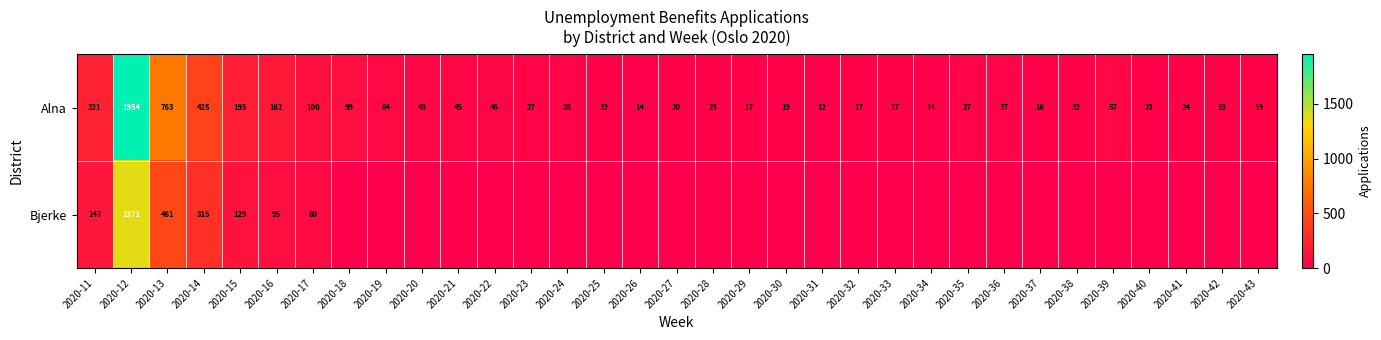

Which category has the highest value in the Alna series?

2020-12